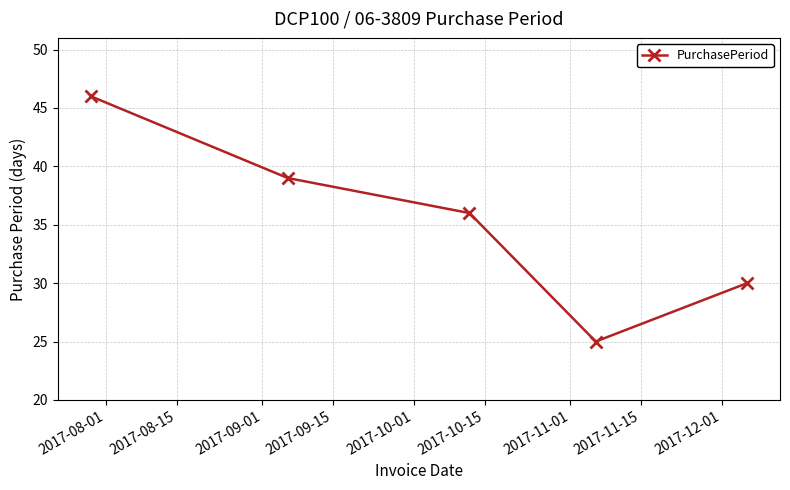

How many points are lower than both their immediate neighbors (excluding endpoints)?

1